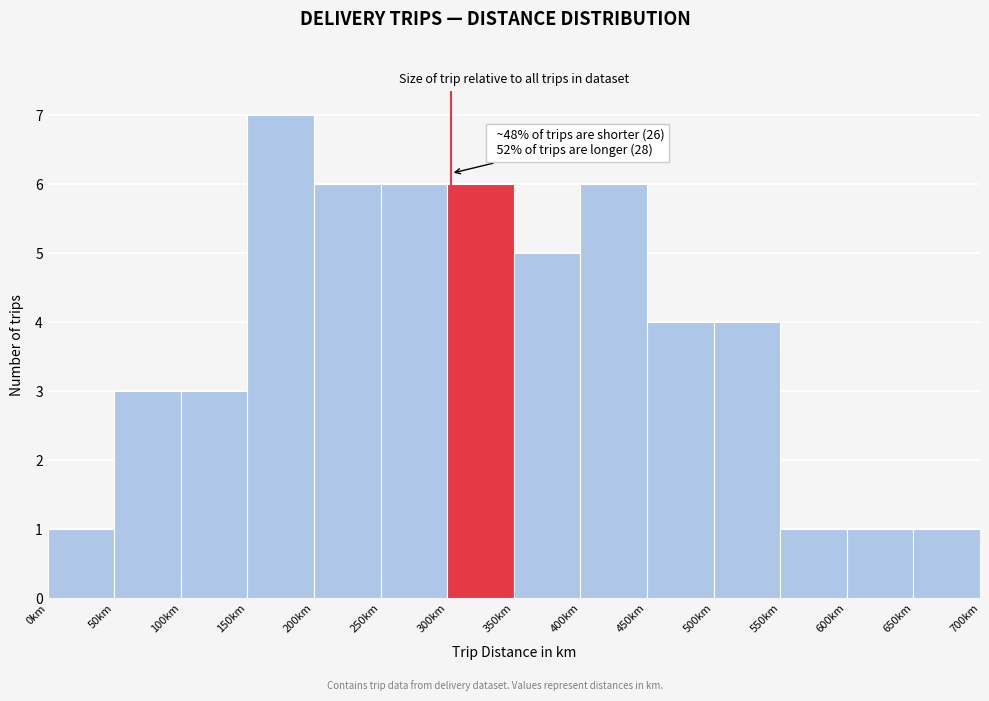

Over which range of the x-axis is the bar tallest?

150 to 200